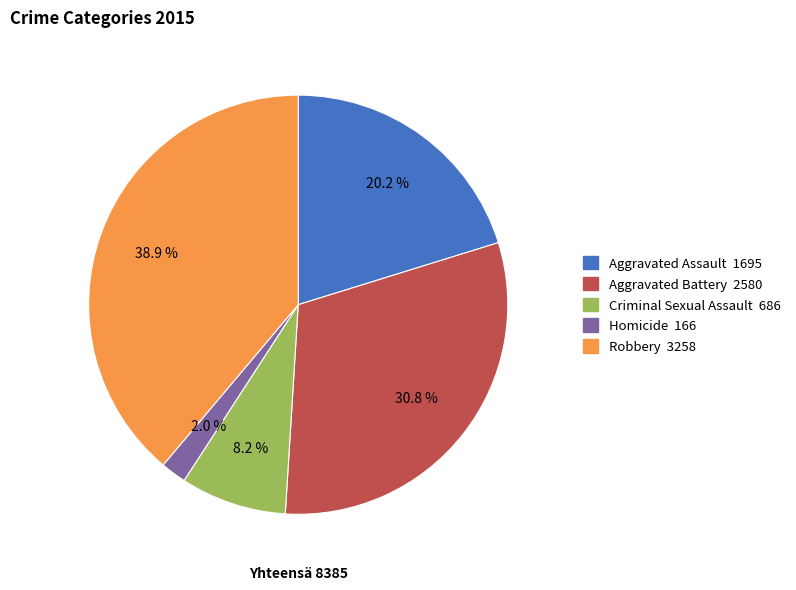

What is the ratio of the value at Homicide to the value at Criminal Sexual Assault?

0.2